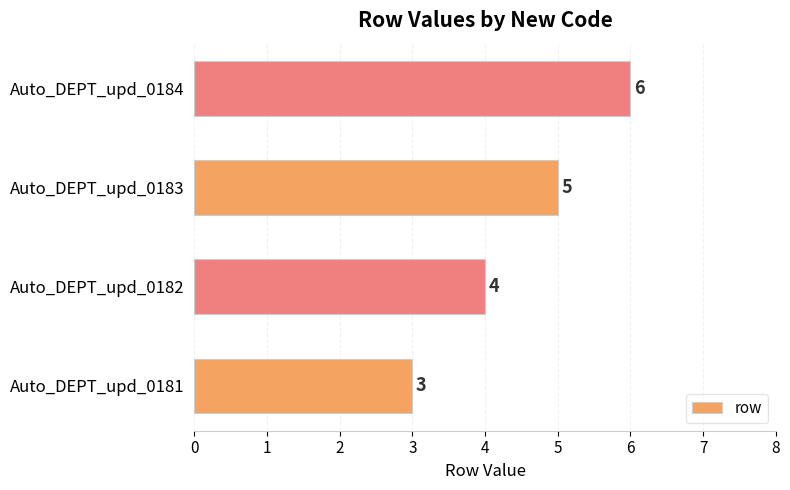

True or false: the data shows 4 at Auto_DEPT_upd_0182.

True